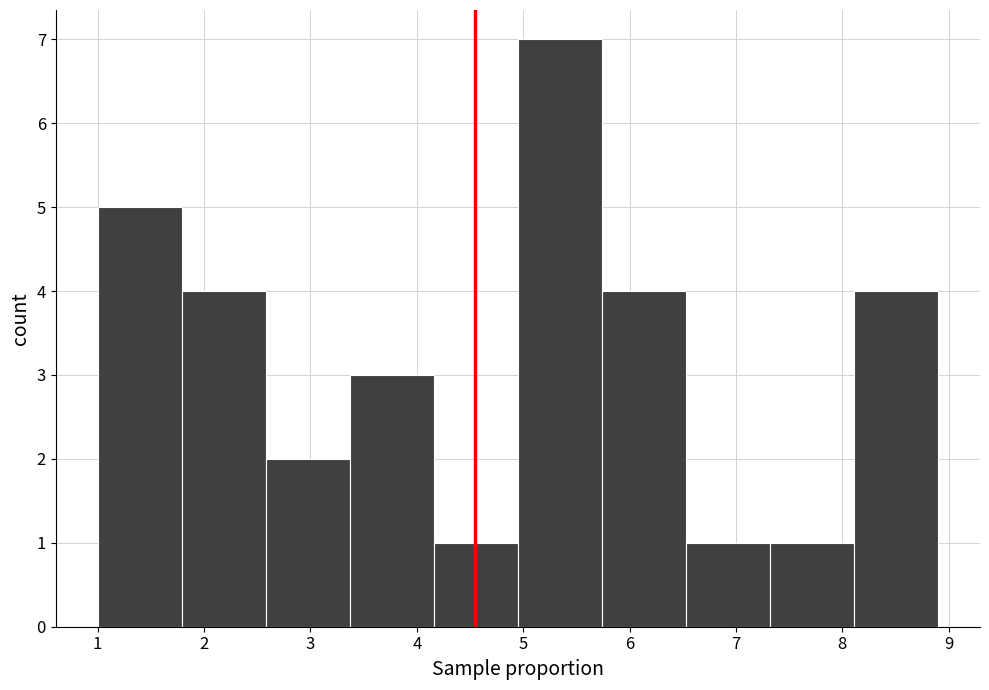

Reading left to right, transcribe this chart: for each bar, give the range it covers on the x-axis and its height. Neither the bar edges nor the heights are printed on the chart, so give them approximately, as read against the axes.

1.00 to 1.79: 5
1.79 to 2.58: 4
2.58 to 3.37: 2
3.37 to 4.16: 3
4.16 to 4.95: 1
4.95 to 5.74: 7
5.74 to 6.53: 4
6.53 to 7.32: 1
7.32 to 8.11: 1
8.11 to 8.90: 4